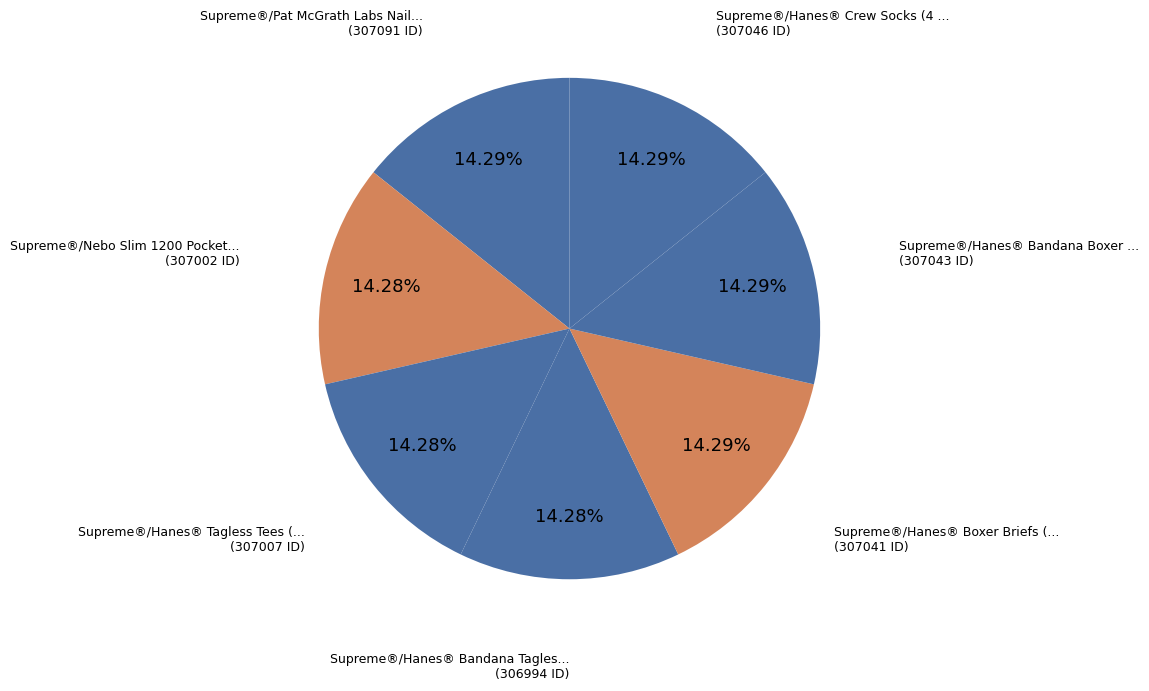

How many slices are in this pie chart?

7